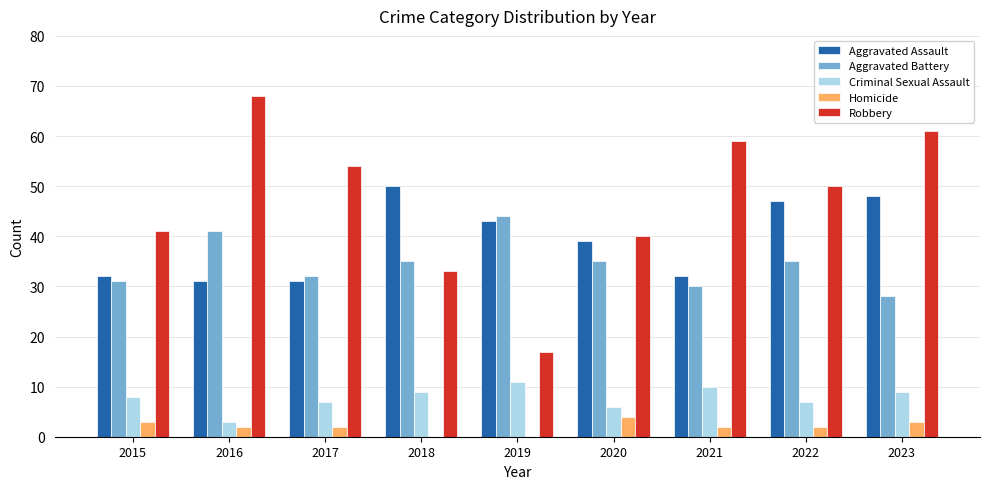

How many series are shown in this chart?

5